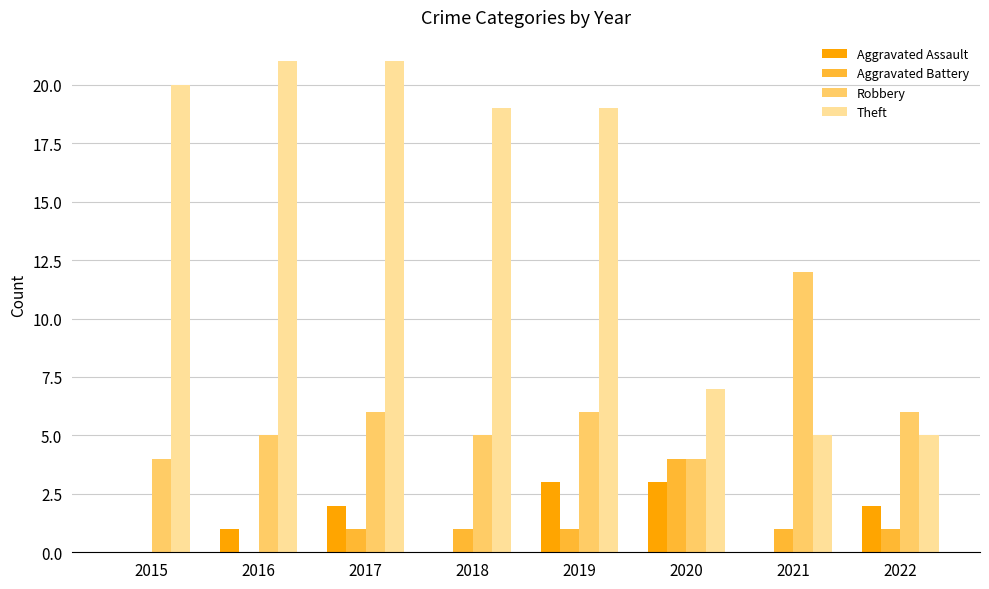

Are the bars horizontal?

No